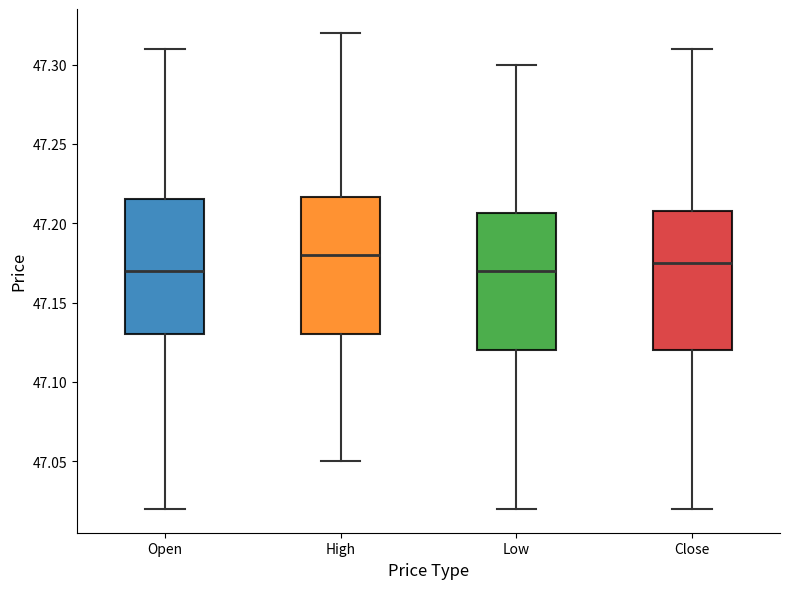

Where does the median line of the box for High sit on the y-axis? The values are not printed on the chart, so give them approximately, as read against the axis.

47.180